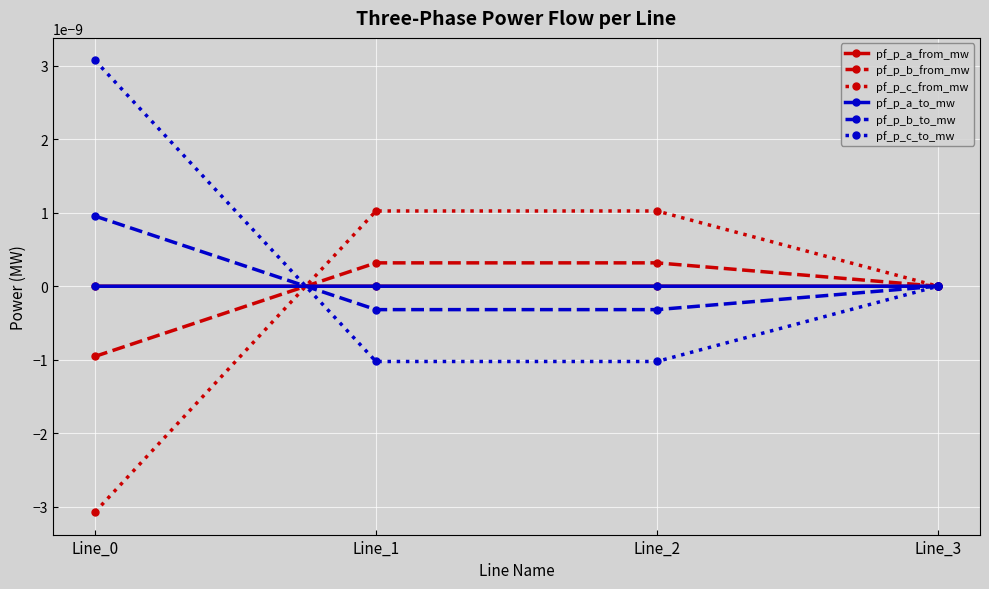

Does the chart have visible grid lines?

Yes